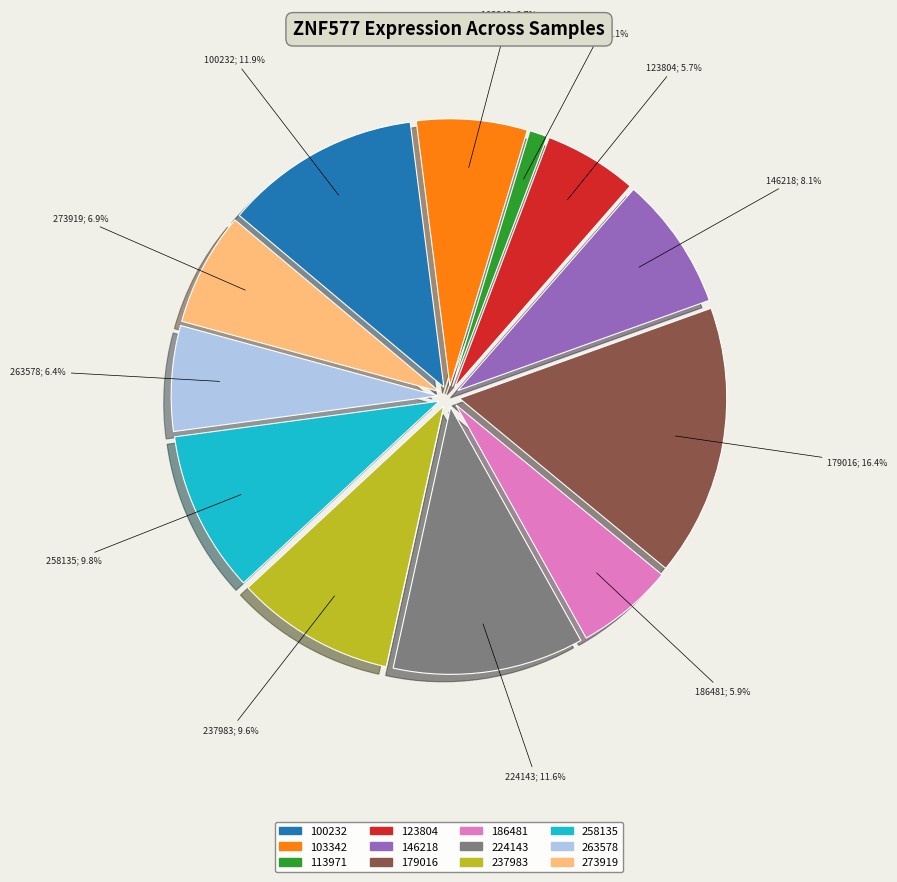

What percentage is the 123804 slice, to the nearest percent?

6%